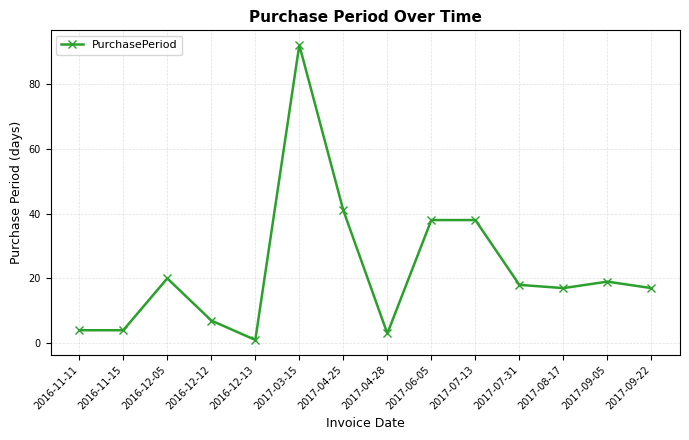

What is the difference between the values at 2017-09-22 and 2017-03-15?

75